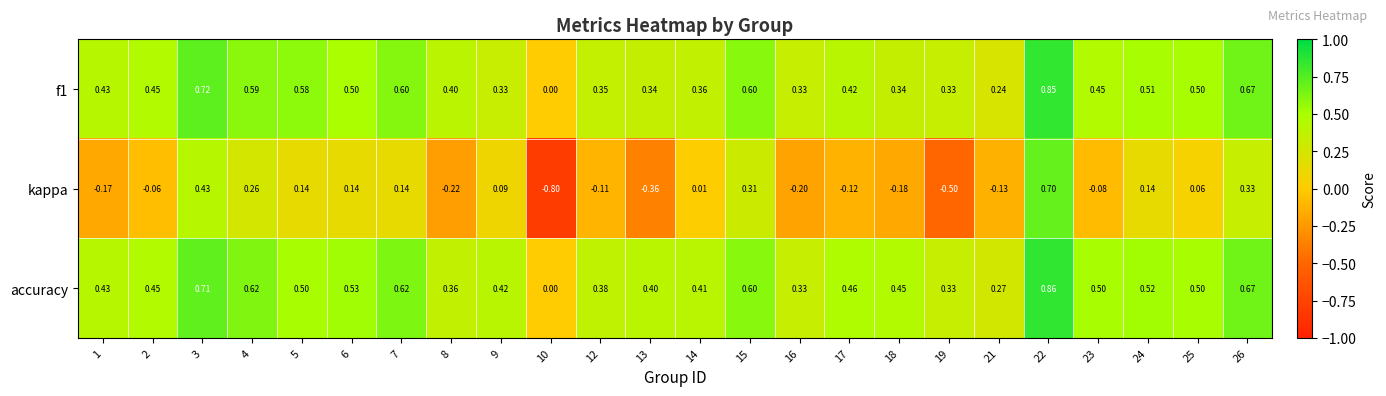

How many distinct data groups are displayed?

3